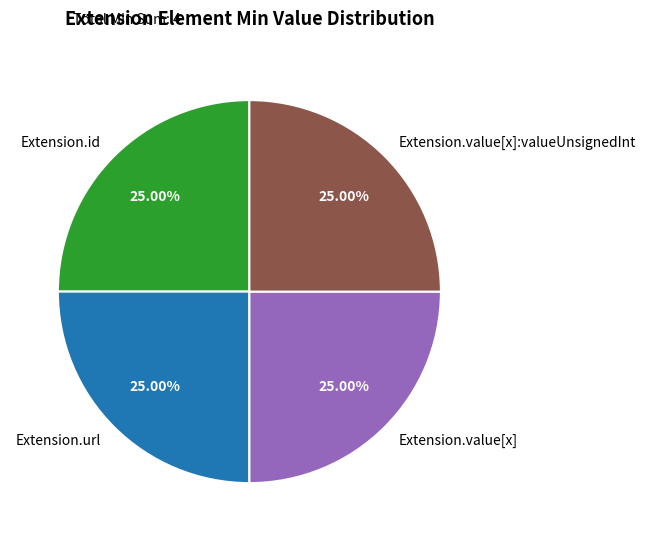

How many slices are in this pie chart?

4